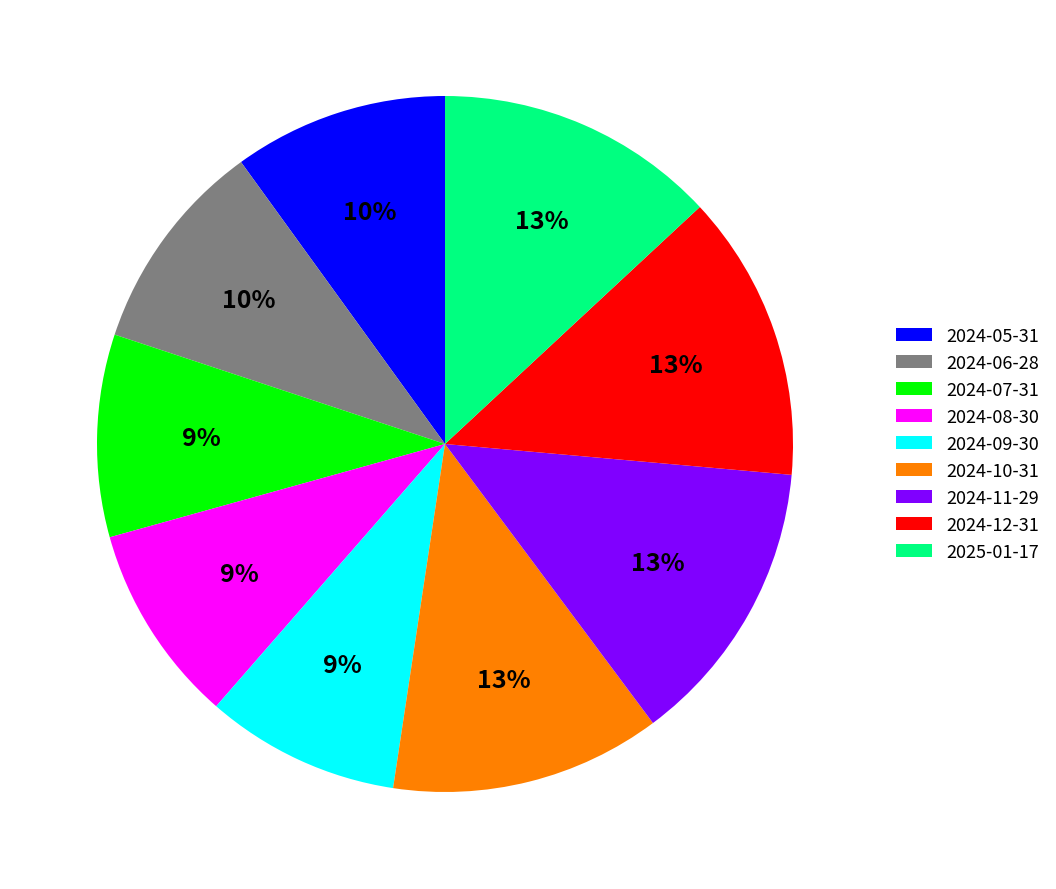

The 2024-08-30 slice represents 1% of the pie. True or false?

False